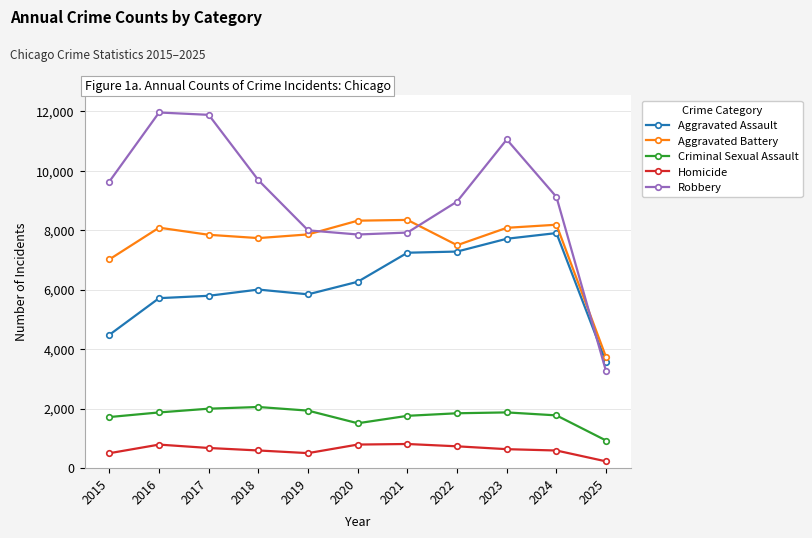

How many data points does each series have?

11